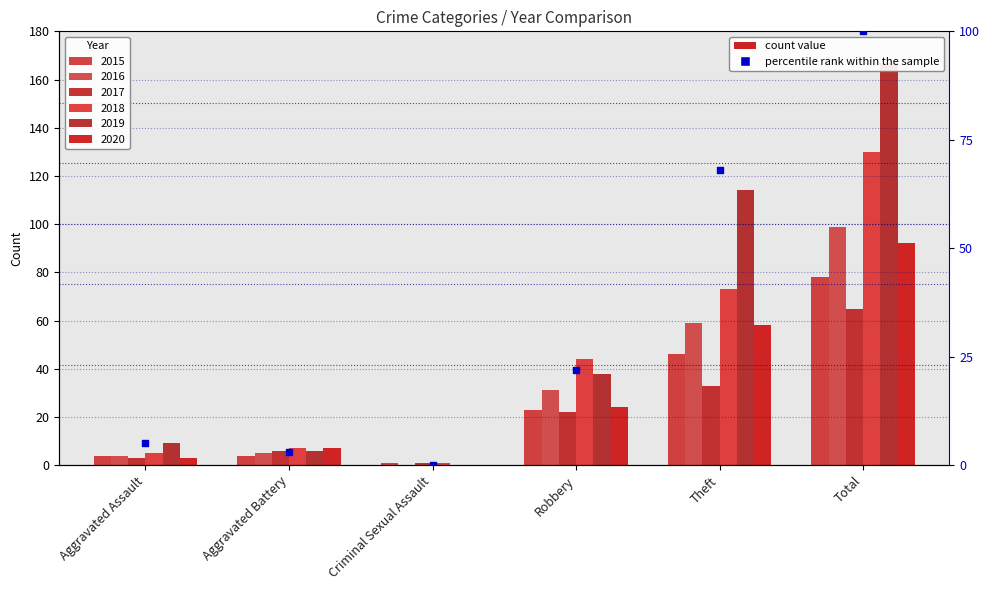

Which has a higher value, Total or Aggravated Assault?

Total